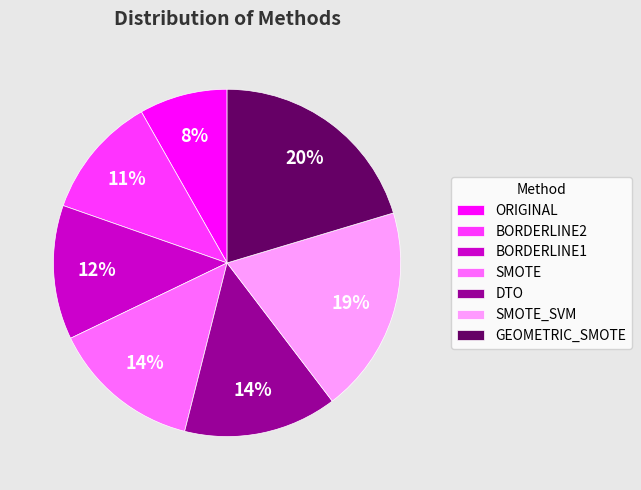

Does ORIGINAL account for over 50% of the chart?

No